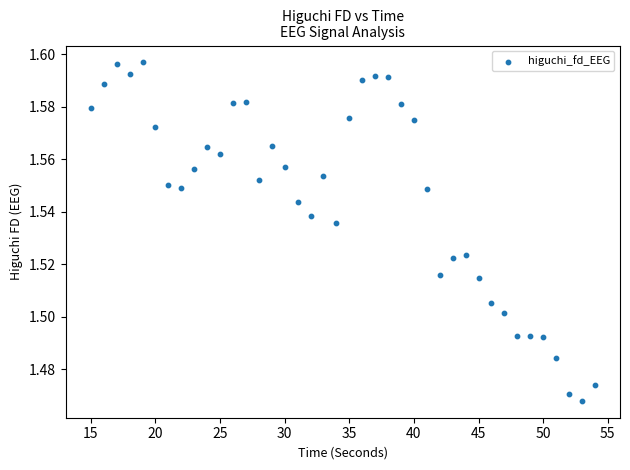

What is the range of X values (max minus min)?

39.0